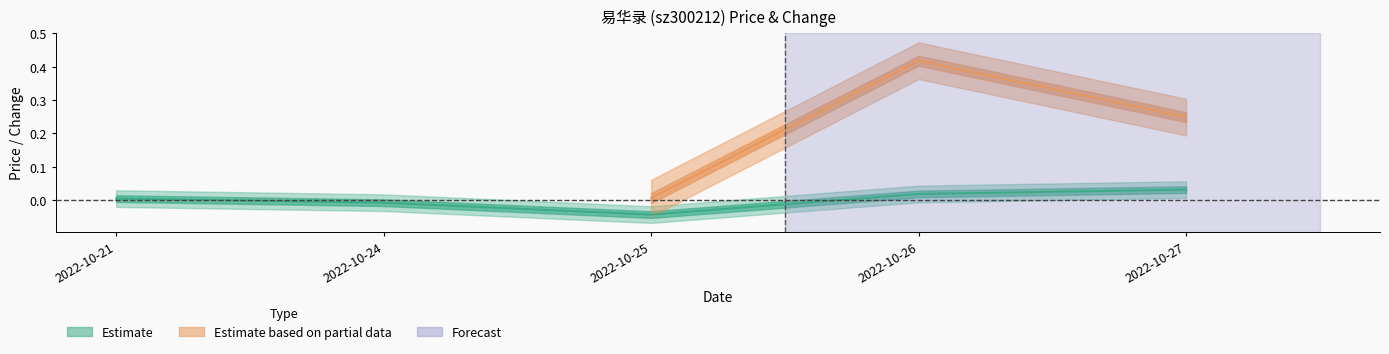

Rank the categories by value from highest to lowest.

2022-10-27, 2022-10-26, 2022-10-21, 2022-10-24, 2022-10-25